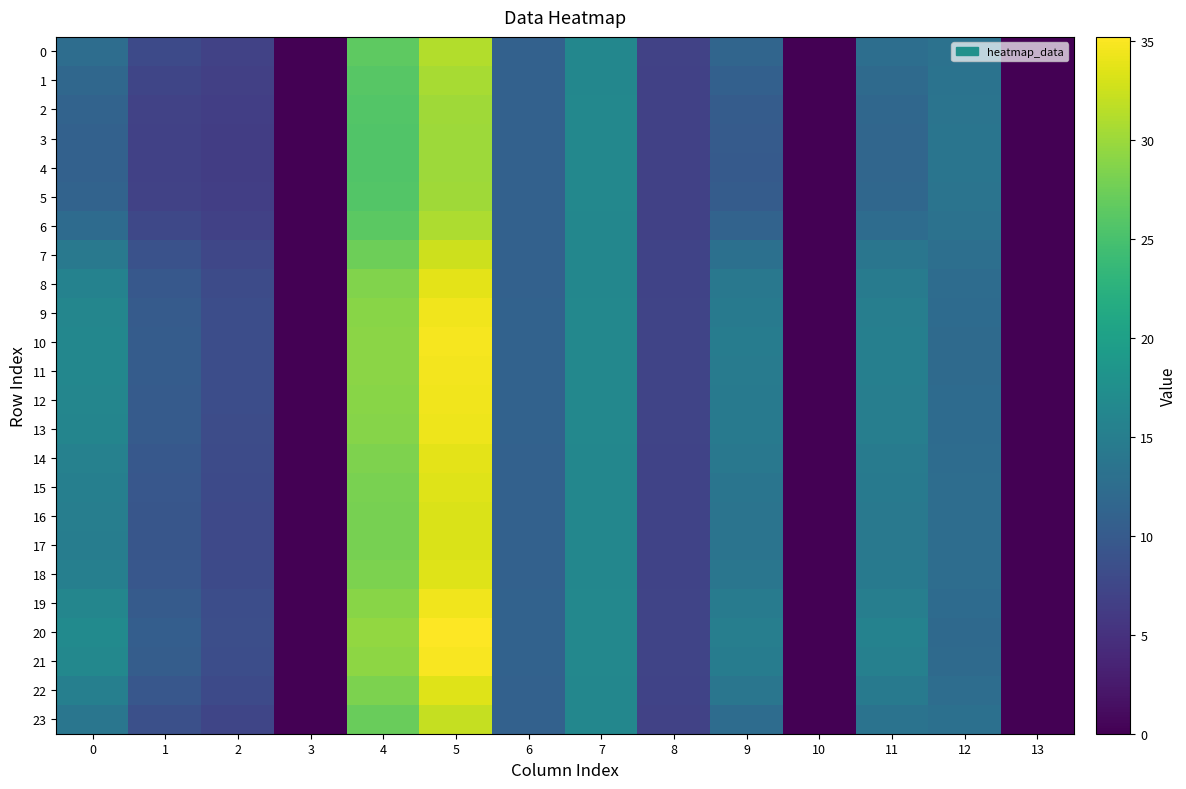

What is the maximum value shown in the chart?

35.2